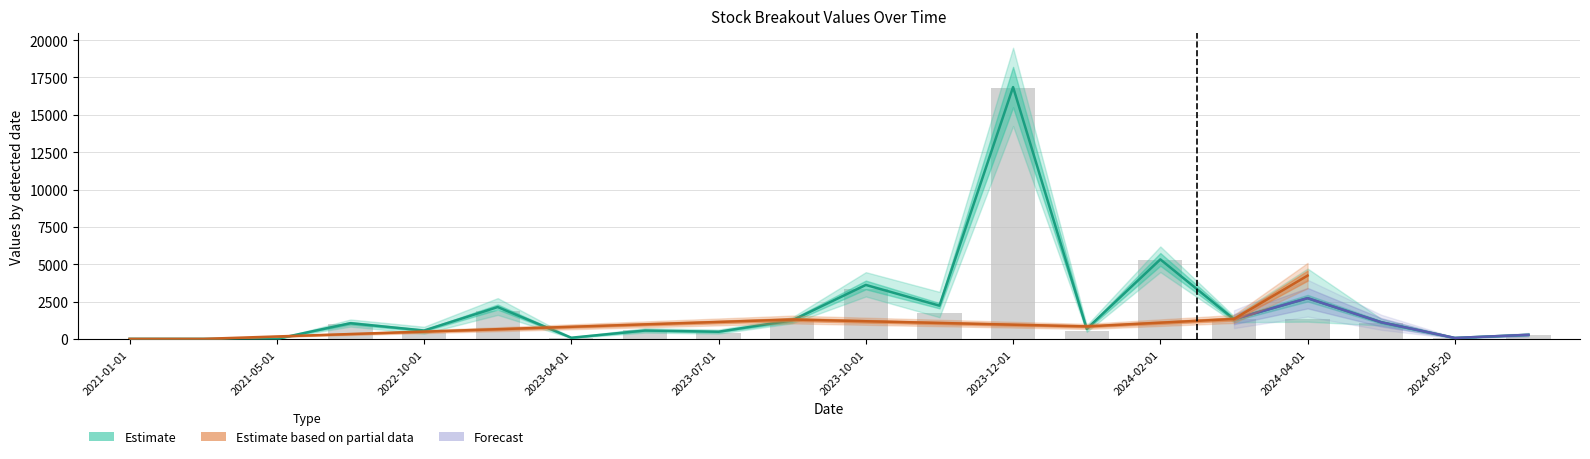

What is the difference between the value2 values at 7 and 11?

1660.6